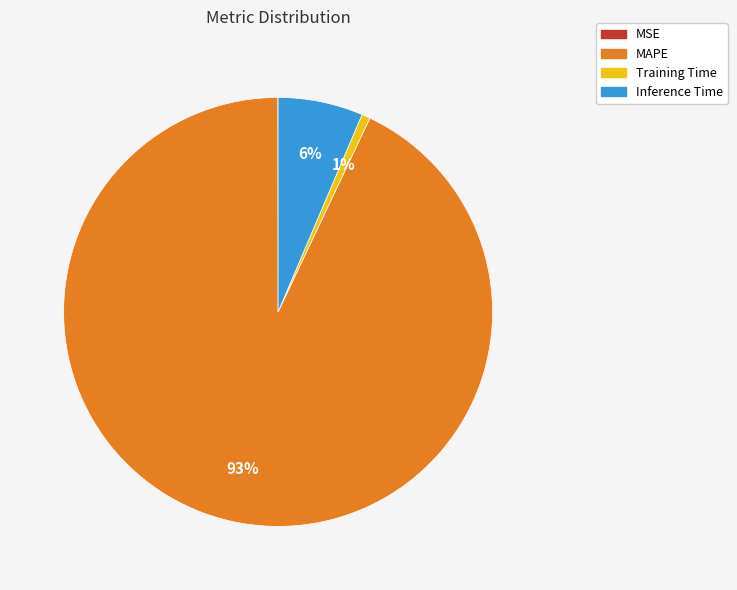

The MAPE slice represents 98% of the pie. True or false?

False